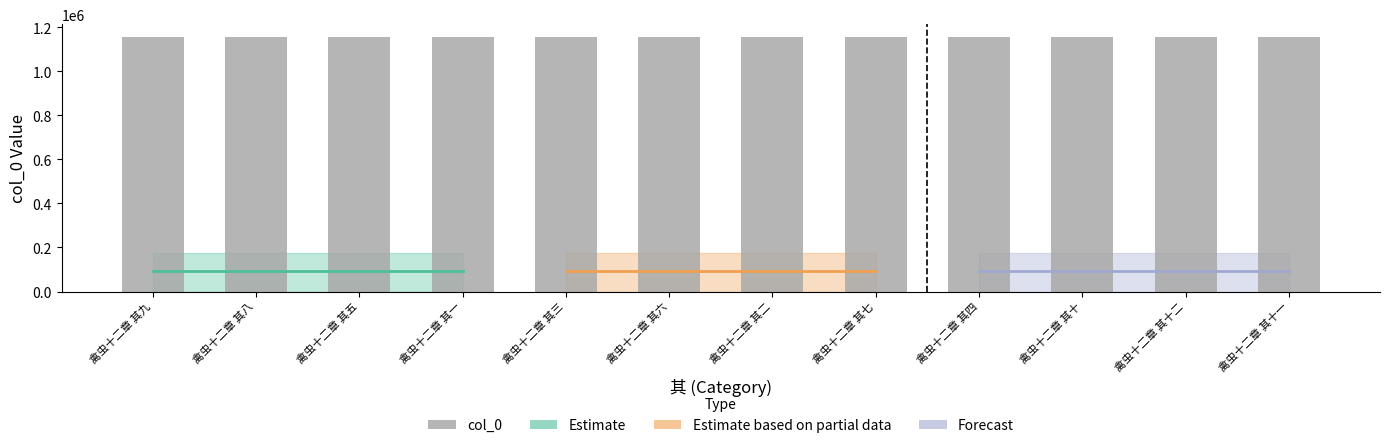

What is the greatest value displayed?

1155656